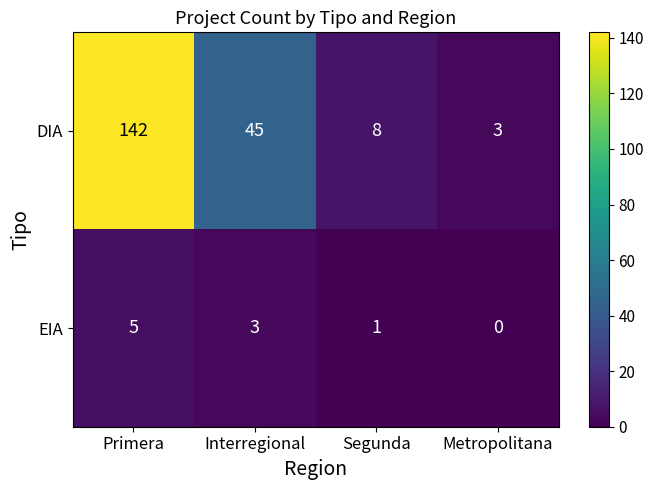

Which category has the lowest value in the EIA series?

Metropolitana